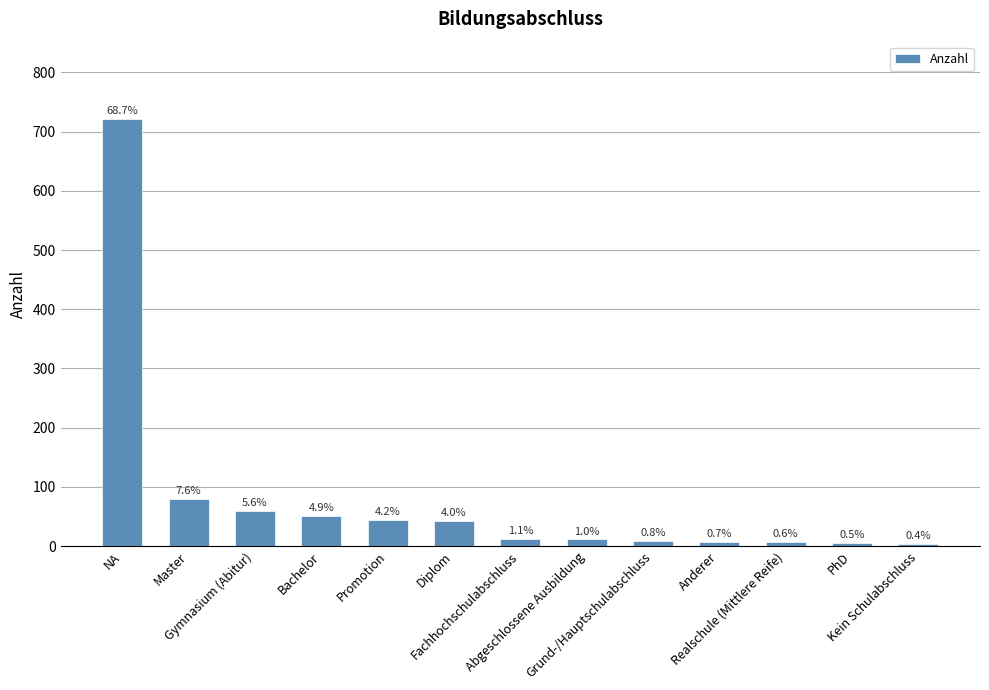

What is the label of the 9th bar from the right?

Promotion